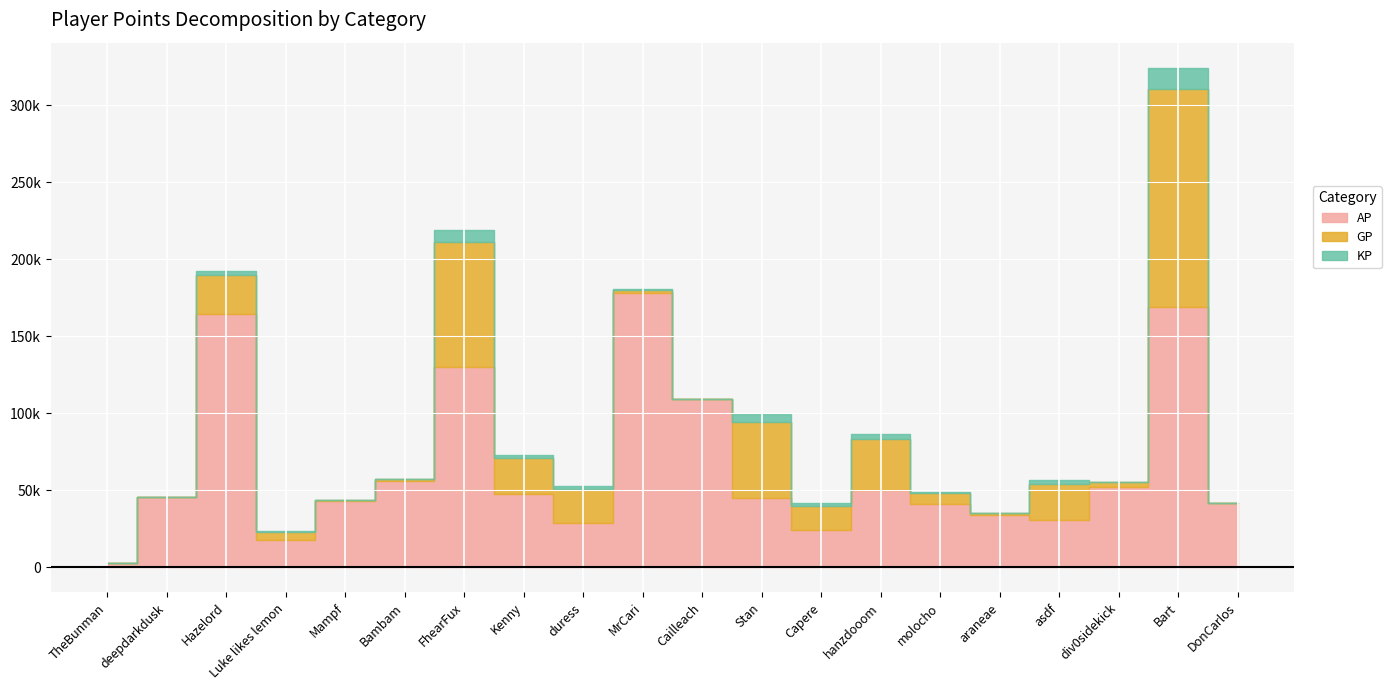

What is the difference between the maximum and minimum values in the AP series?

175127.0